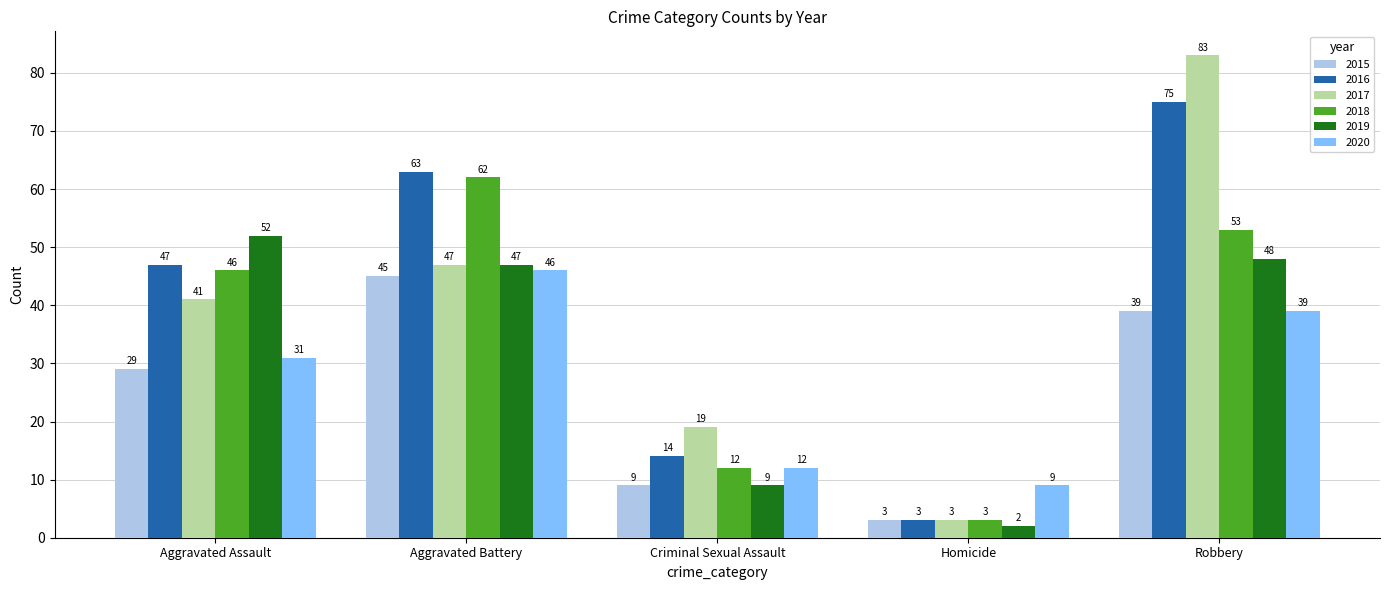

What are all the series names shown in the legend?

2015, 2016, 2017, 2018, 2019, 2020